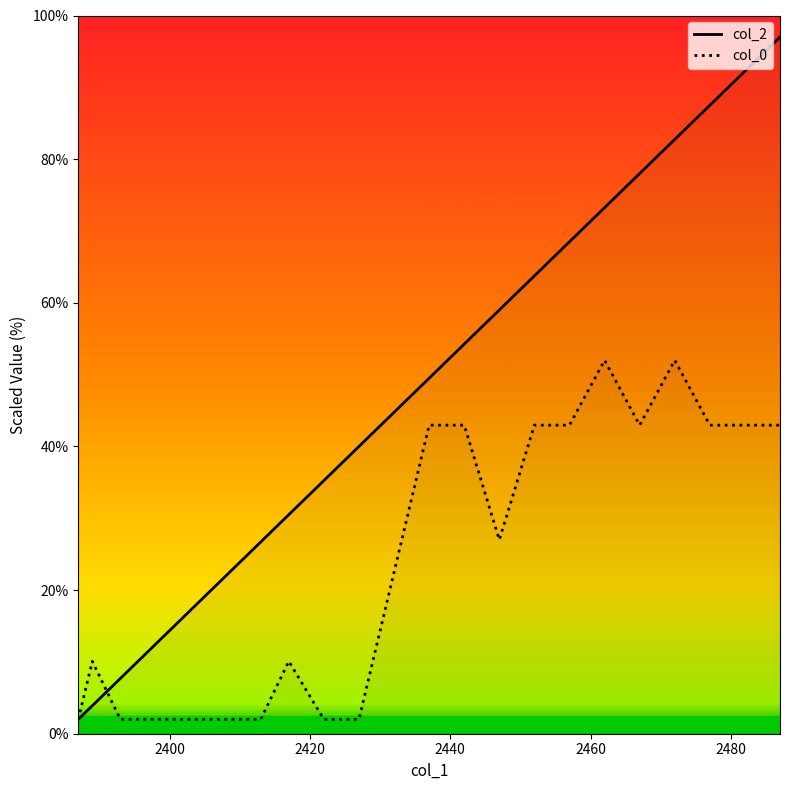

Which series has the largest total across all categories?

col_2